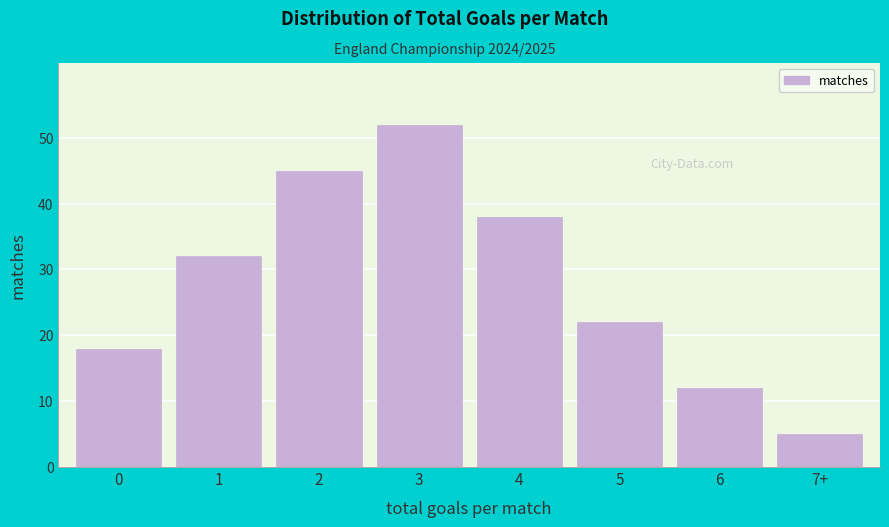

Reading right to left, extract all data points from this chart.

5	12	22	38	52	45	32	18